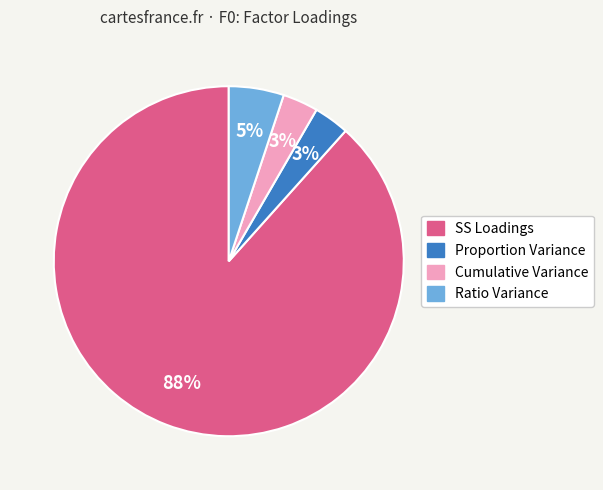

Count the number of slices in the pie.

4